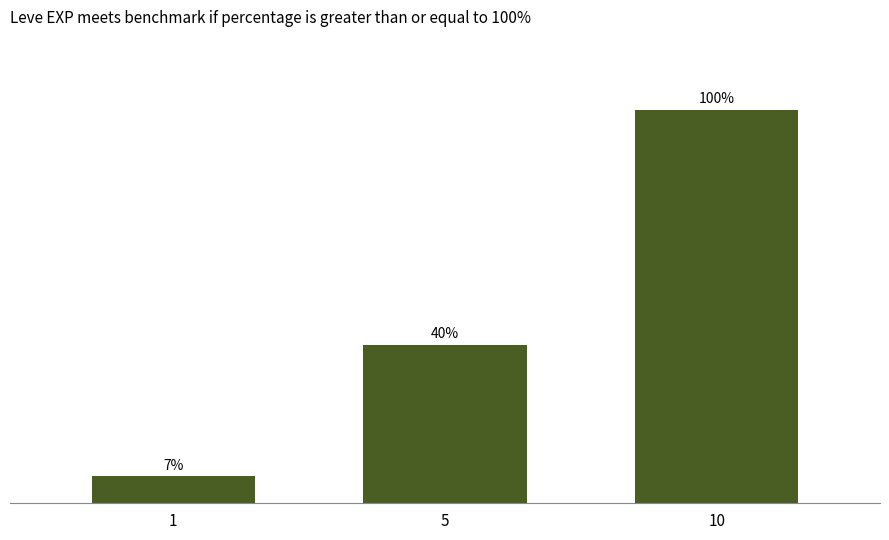

What is the maximum value shown in the chart?

44850